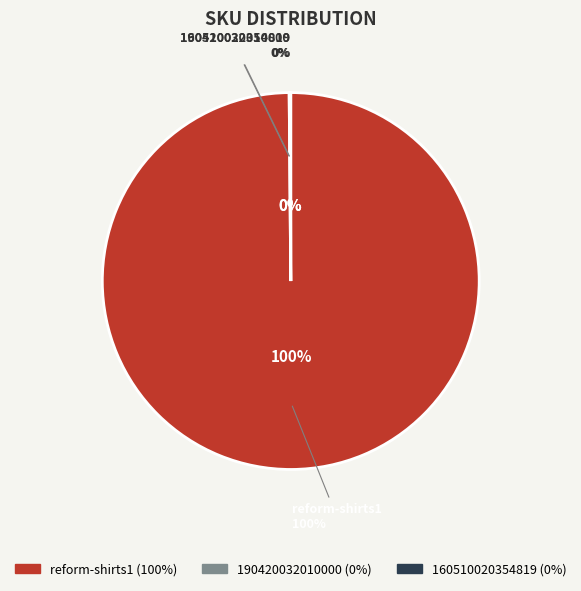

Rank the categories by value from lowest to highest.

160510020354819, 190420032010000, reform-shirts1